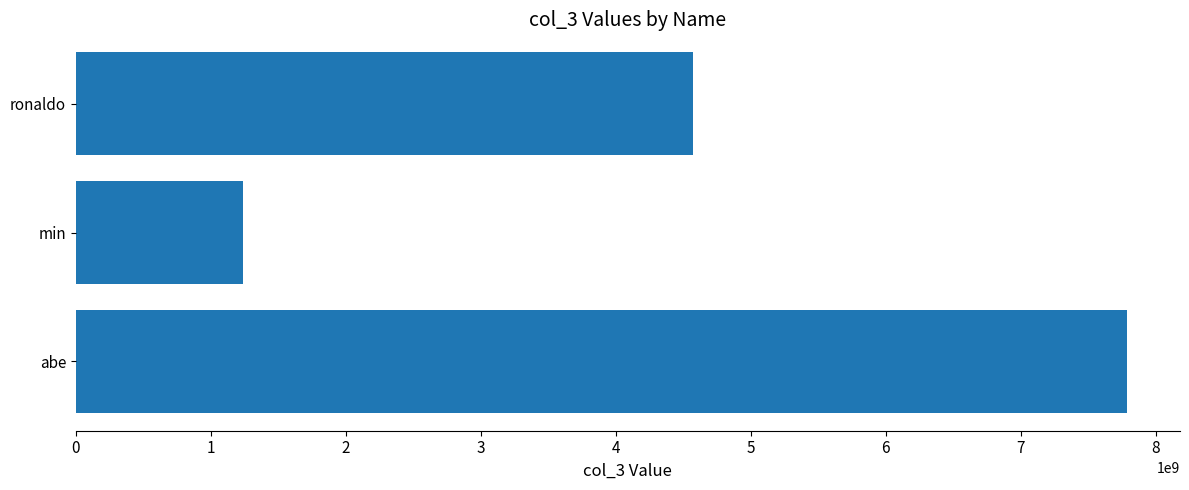

How many data points does each series have?

3